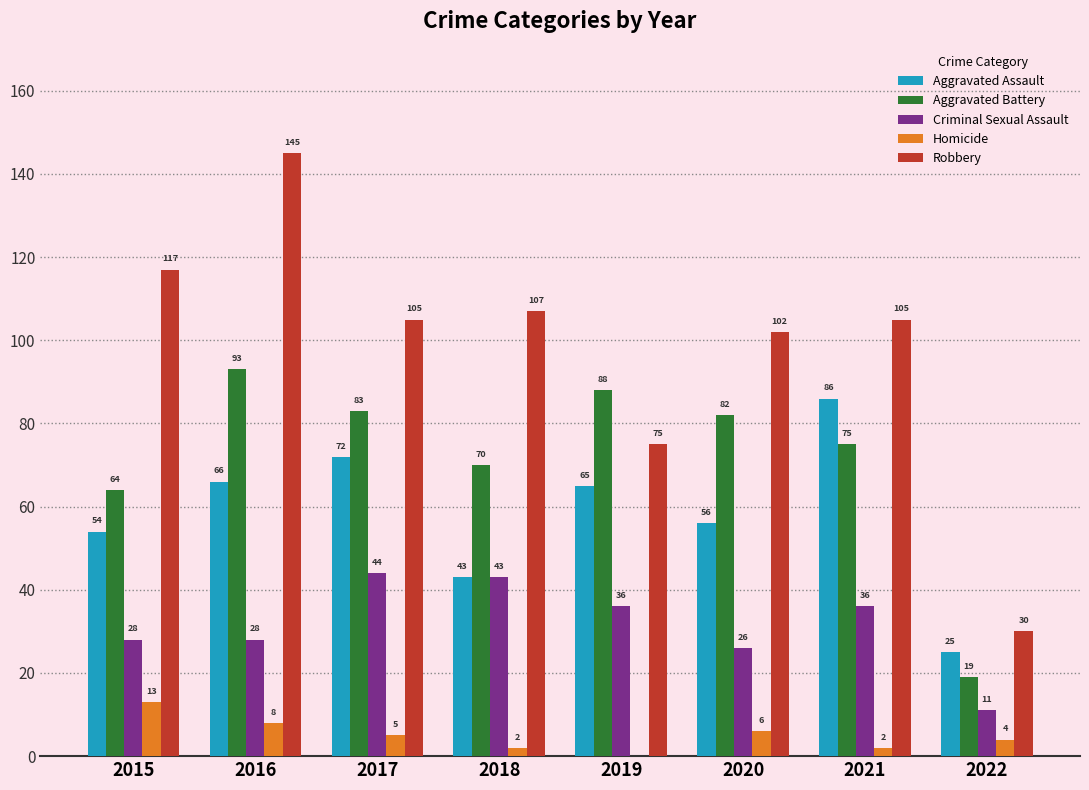

Are the bars horizontal?

No